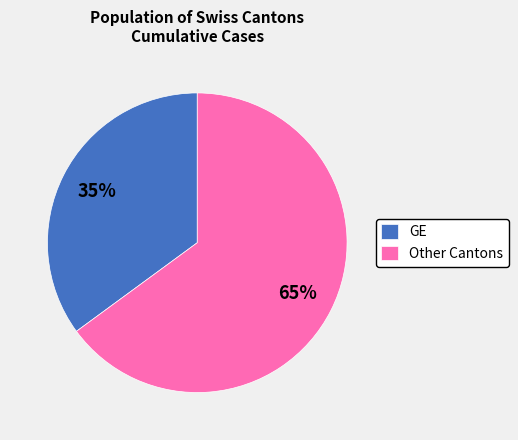

True or false: GE accounts for 22% of the total.

False